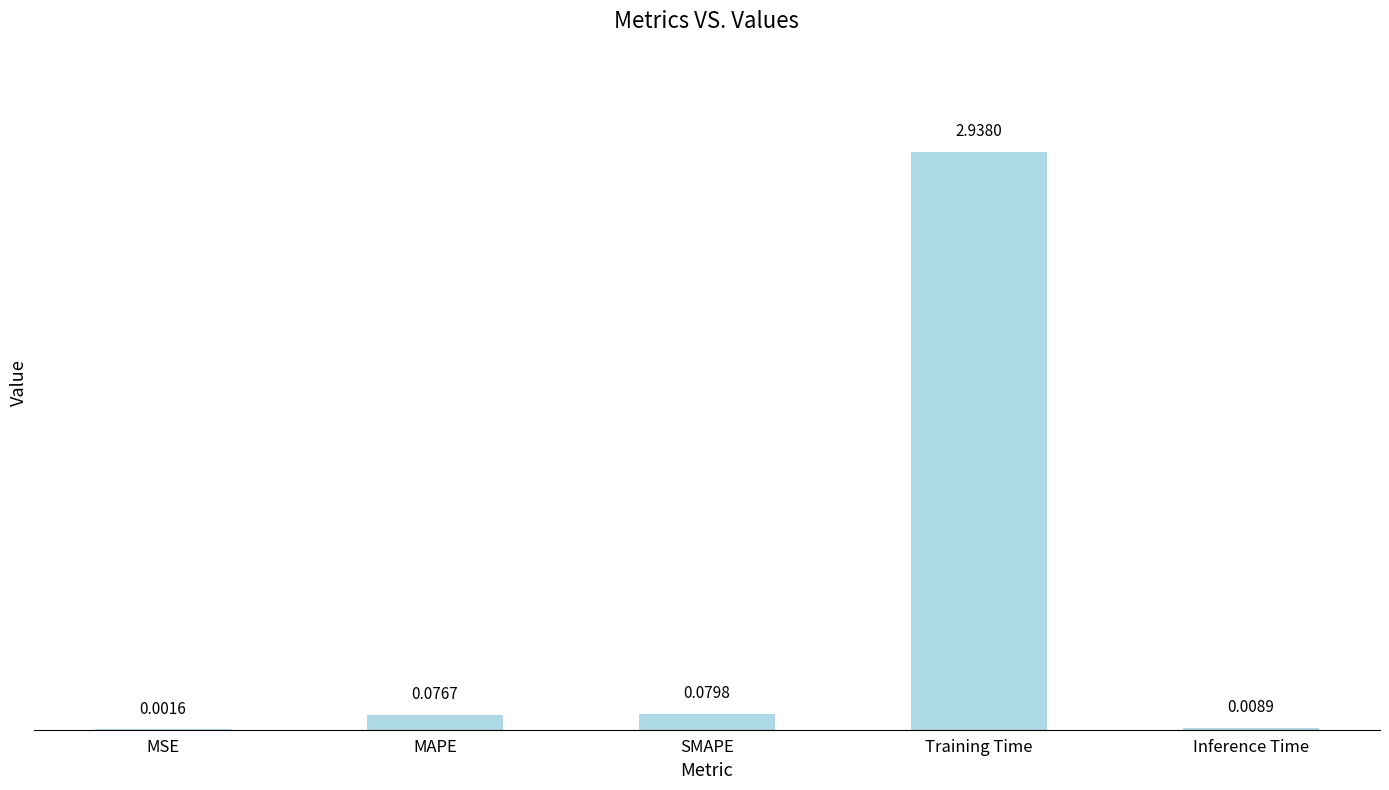

What is the sum of all values?

3.1